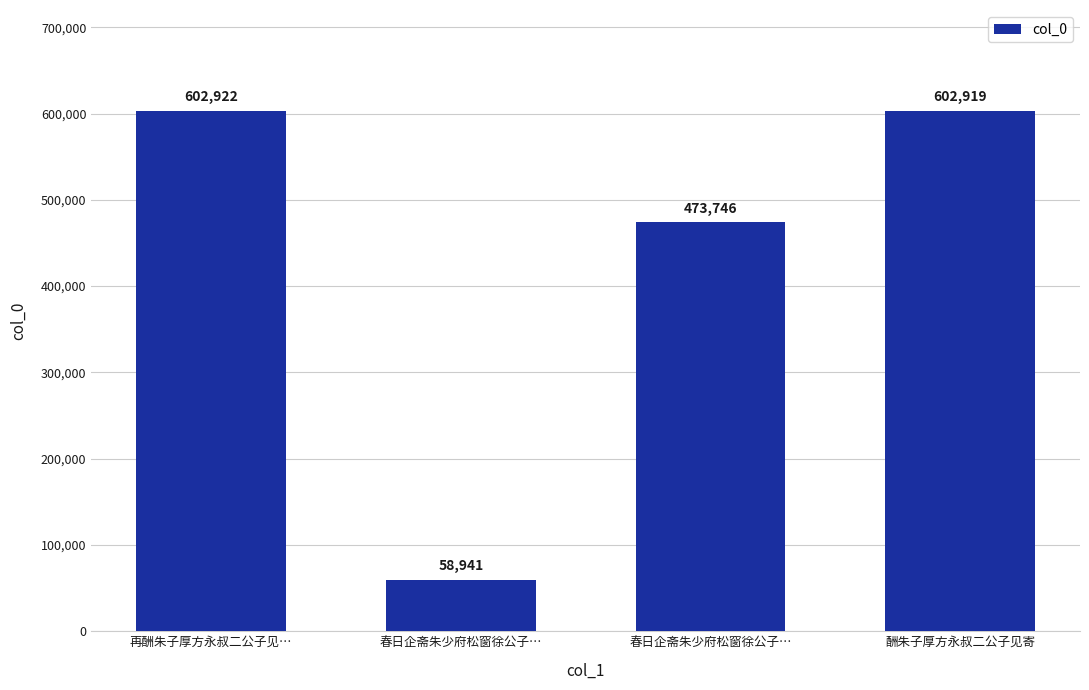

How many data points are less than 602919?

2